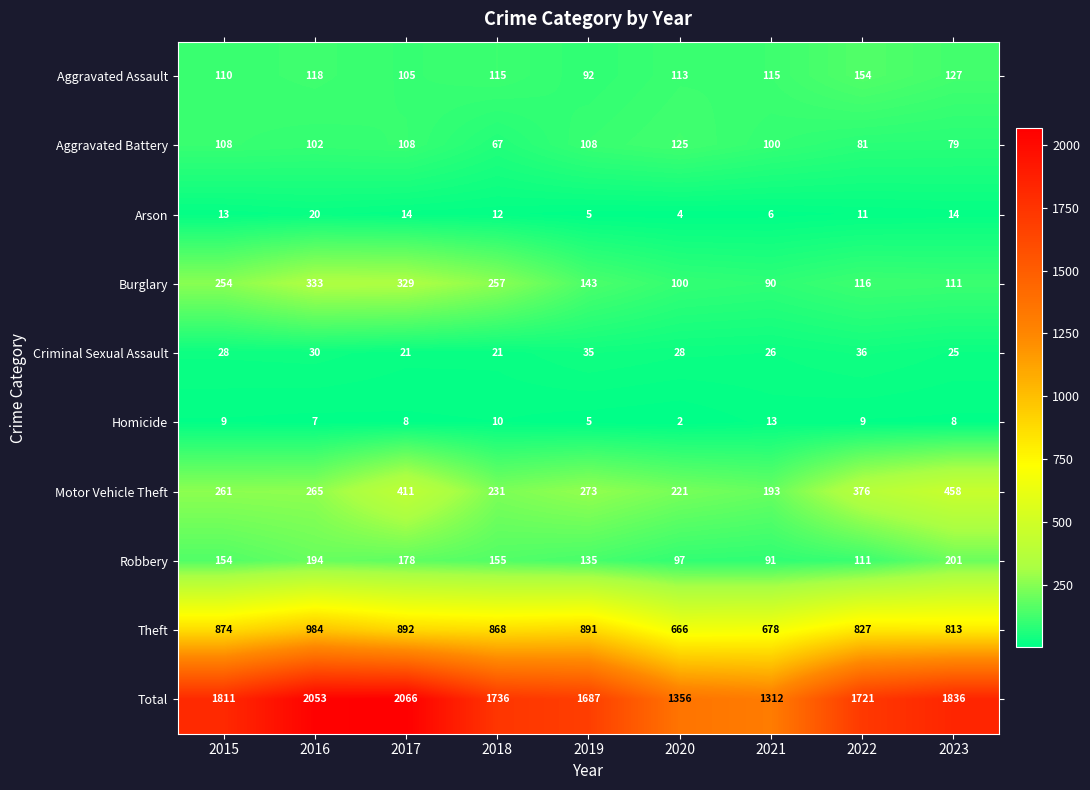

What is the greatest value displayed?

2066